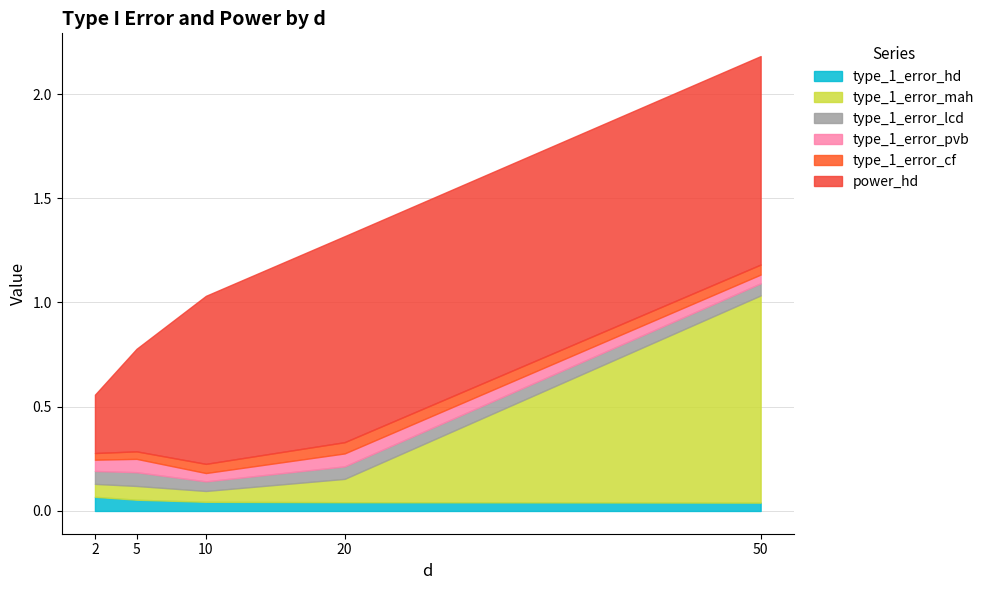

Which category has the highest value in the type_1_error_mah series?

50